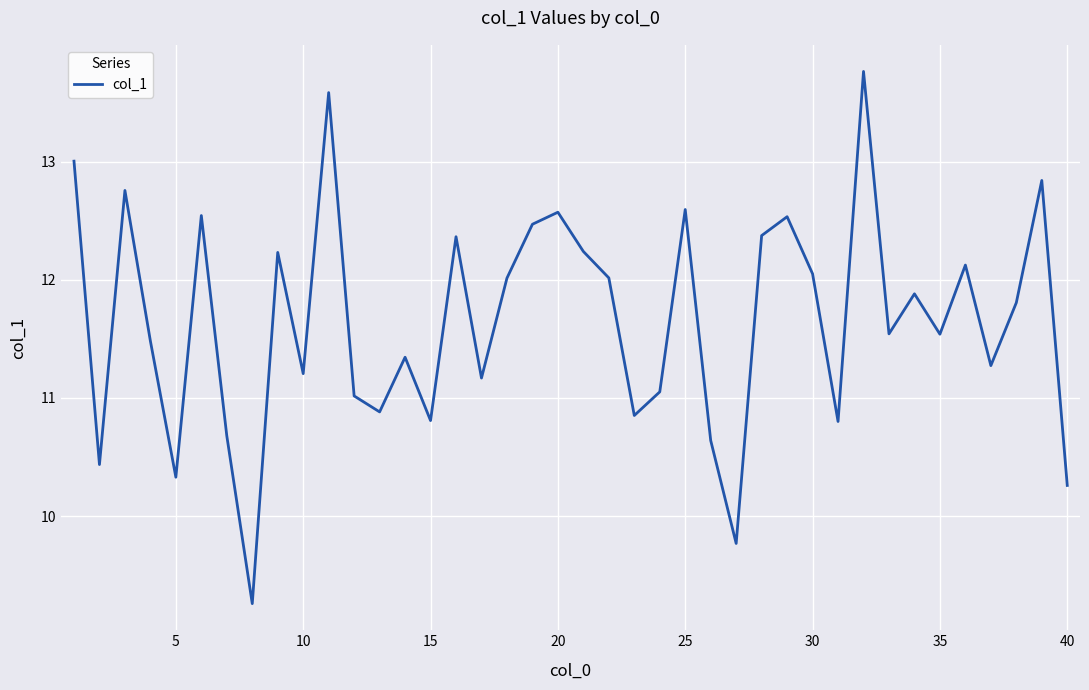

What is the difference between the maximum and minimum values?

4.5